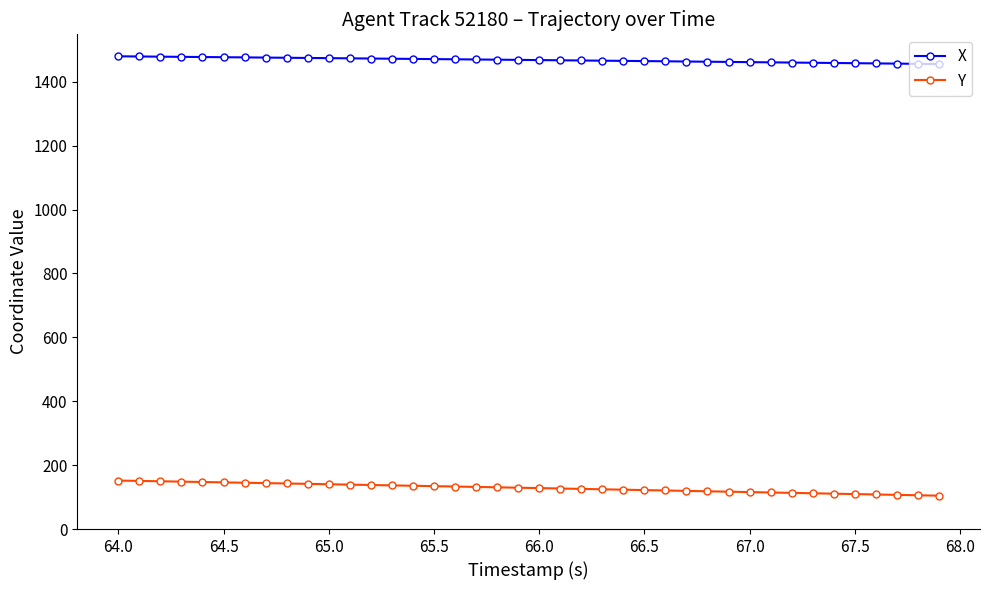

List the series in order of their overall mean, highest first.

X, Y